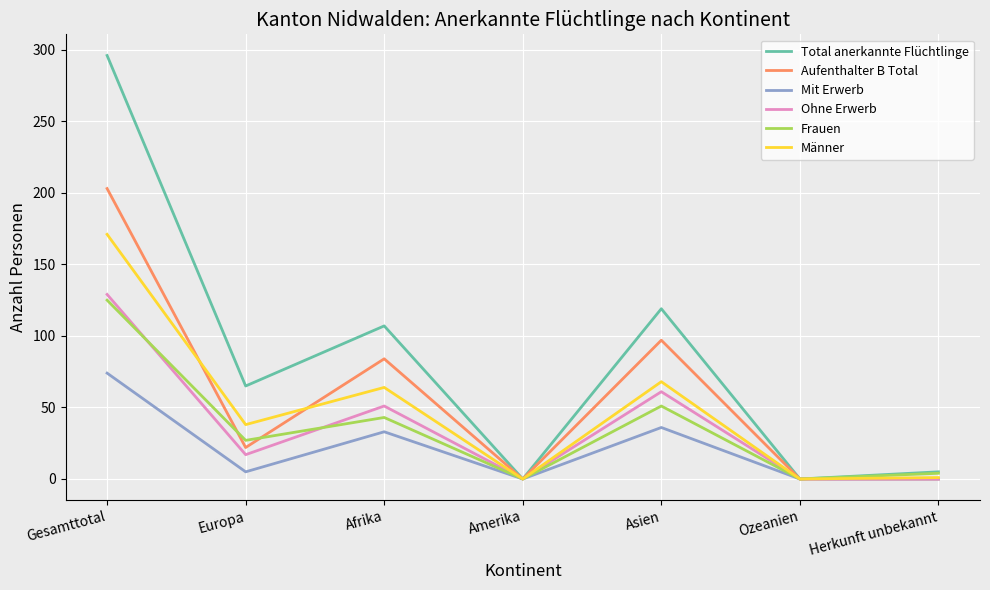

The value of Ohne Erwerb at Amerika is -69. True or false?

False